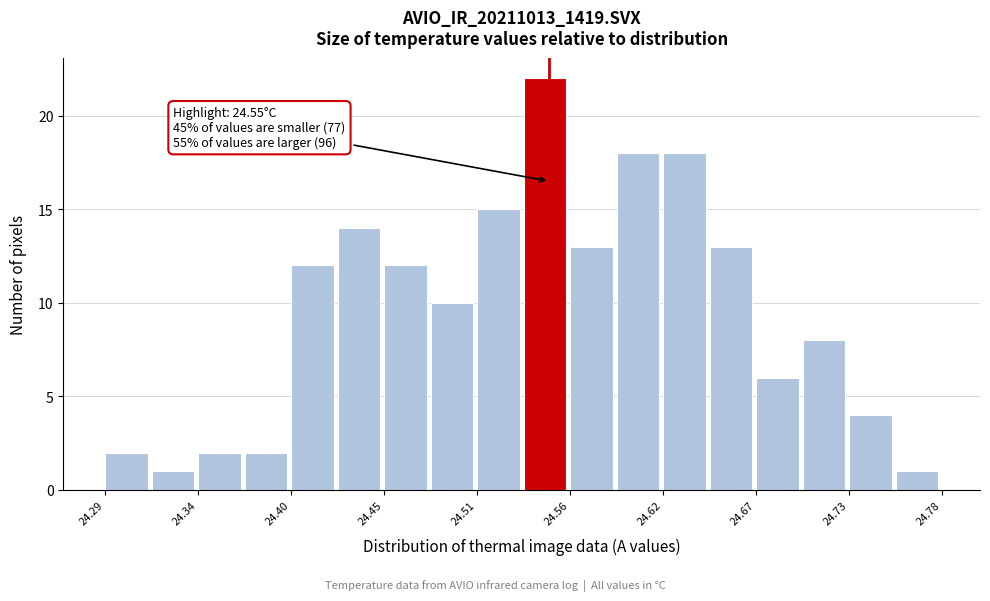

Around what value on the x-axis is the tallest bar? Give the approximate position of its centre, as read against the axis.

24.55